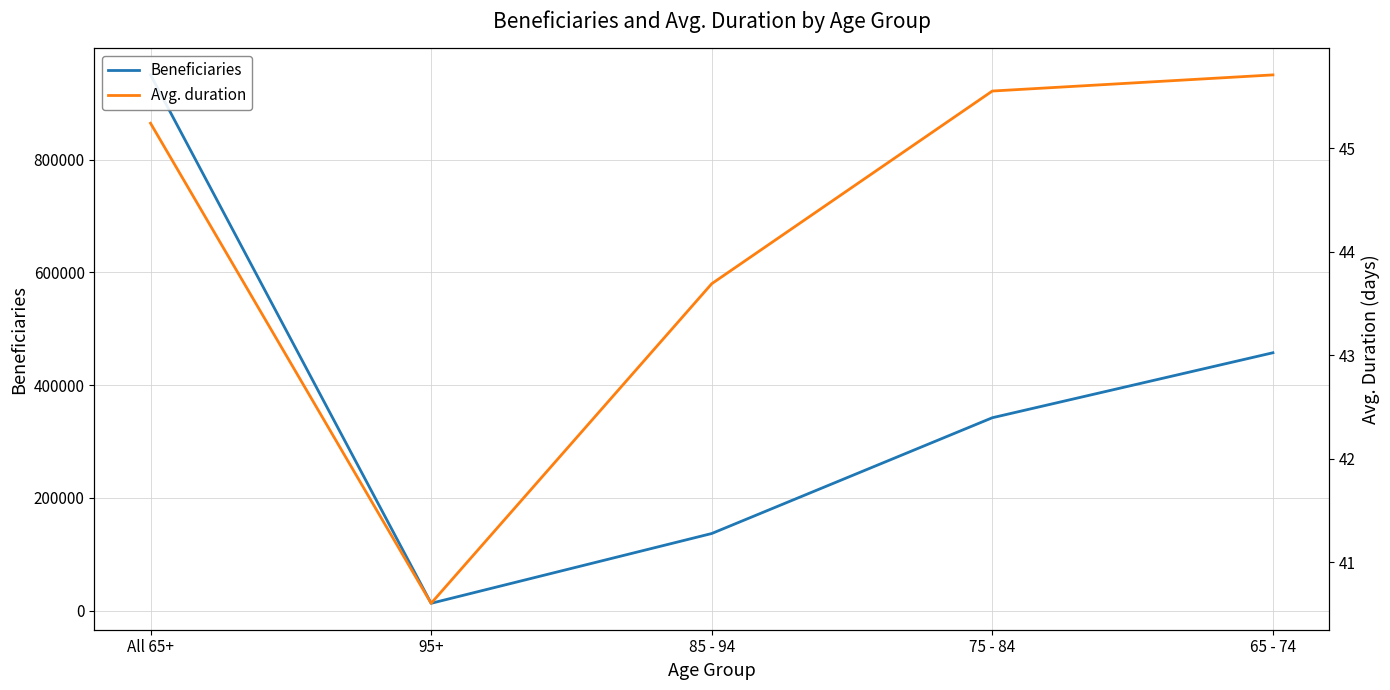

True or false: Beneficiaries and Avg. duration intersect in this chart.

False